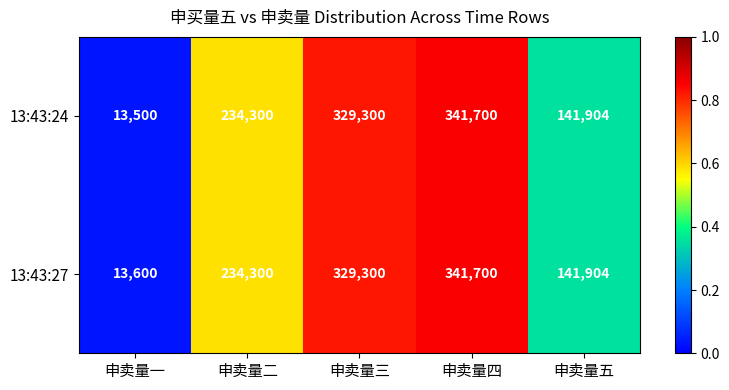

What is the total value across all series at 申卖量三?

658600